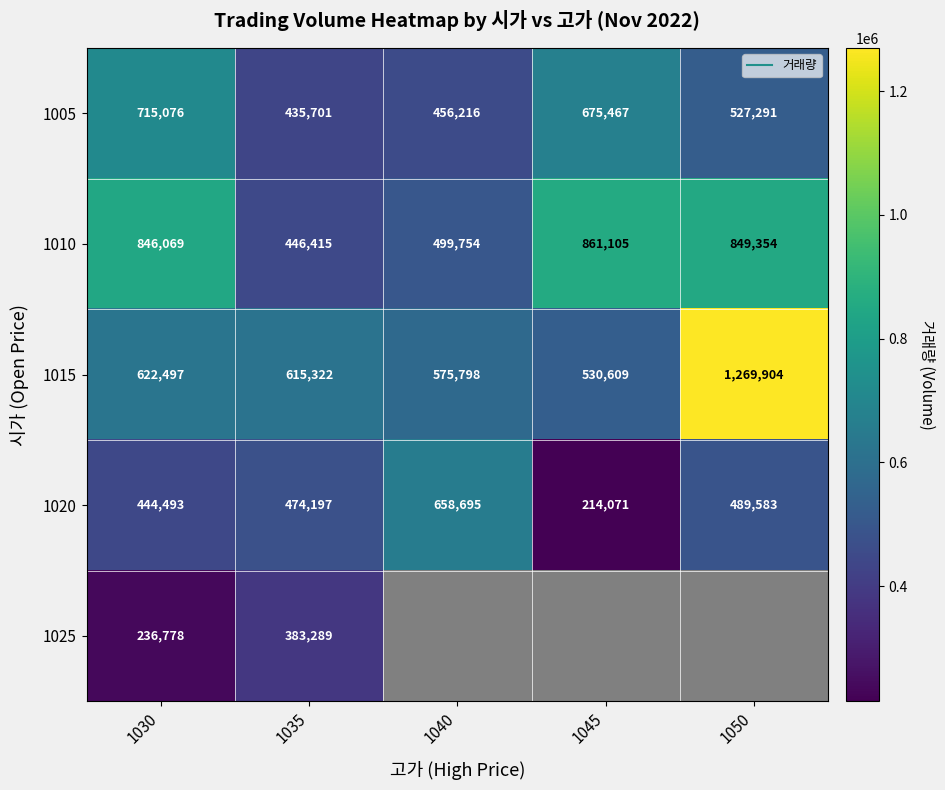

What is the highest value of the 1015 series?

1269904